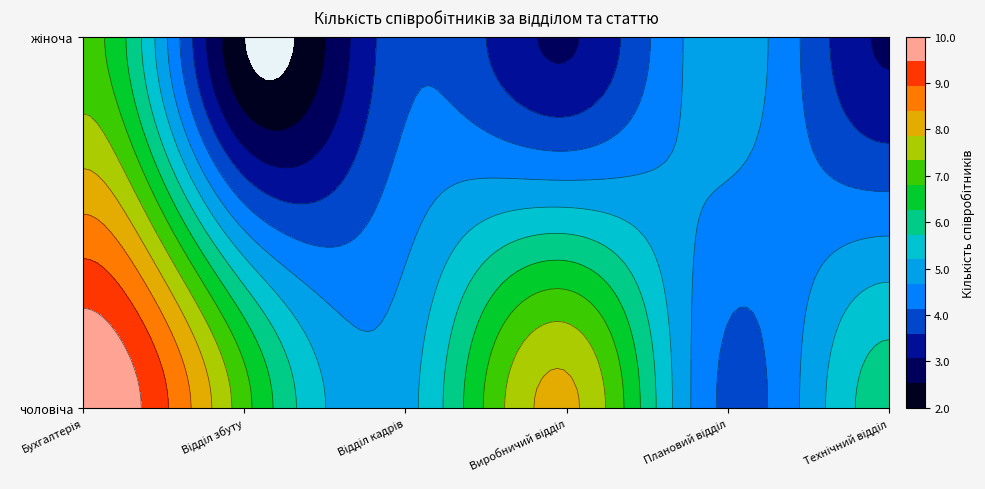

Reading left to right, extract all data points from this chart.

Бухгалтерія: чоловіча=10	жіноча=7
Відділ збуту: чоловіча=7	жіноча=2
Відділ кадрів: чоловіча=5	жіноча=4
Виробничий відділ: чоловіча=8	жіноча=3
Плановий відділ: чоловіча=4	жіноча=5
Технічний відділ: чоловіча=6	жіноча=3